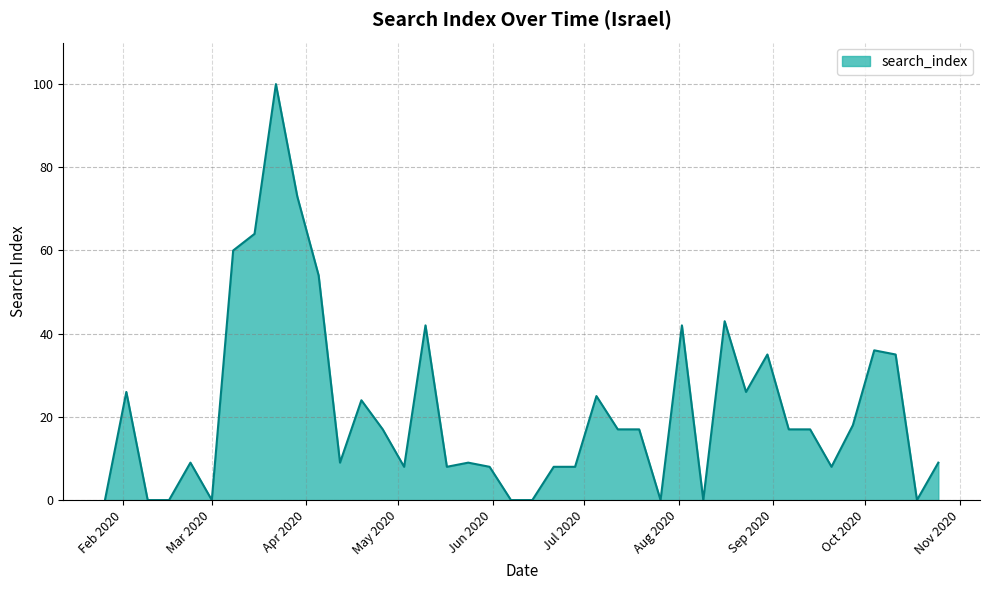

What is the difference between the maximum and minimum values?

100